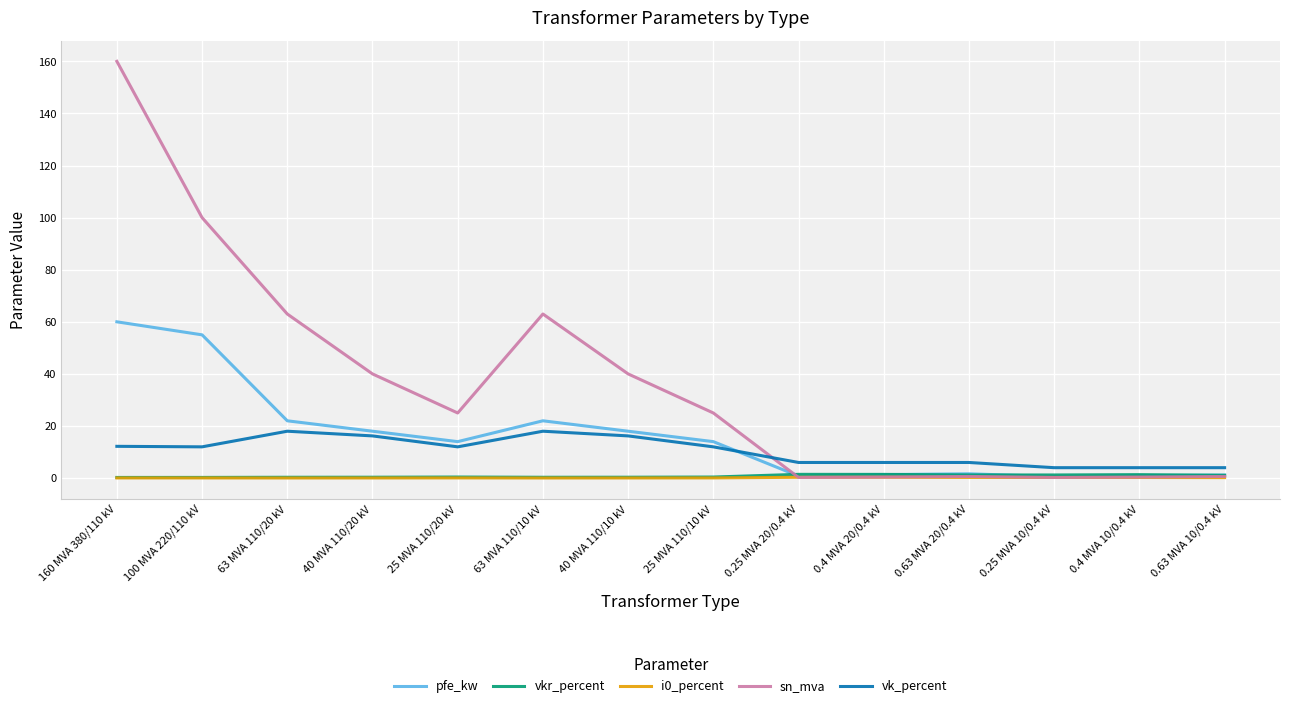

Count the number of data series in this chart.

5